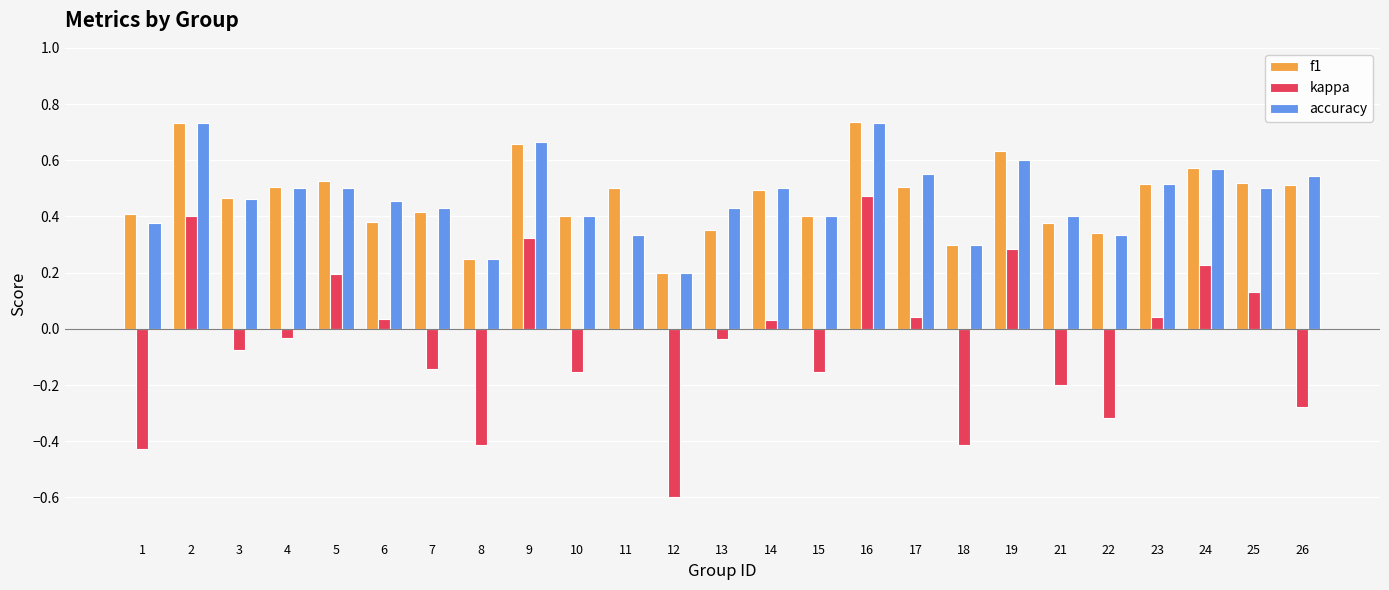

Between 1 and 23, which series saw the biggest shift?

kappa